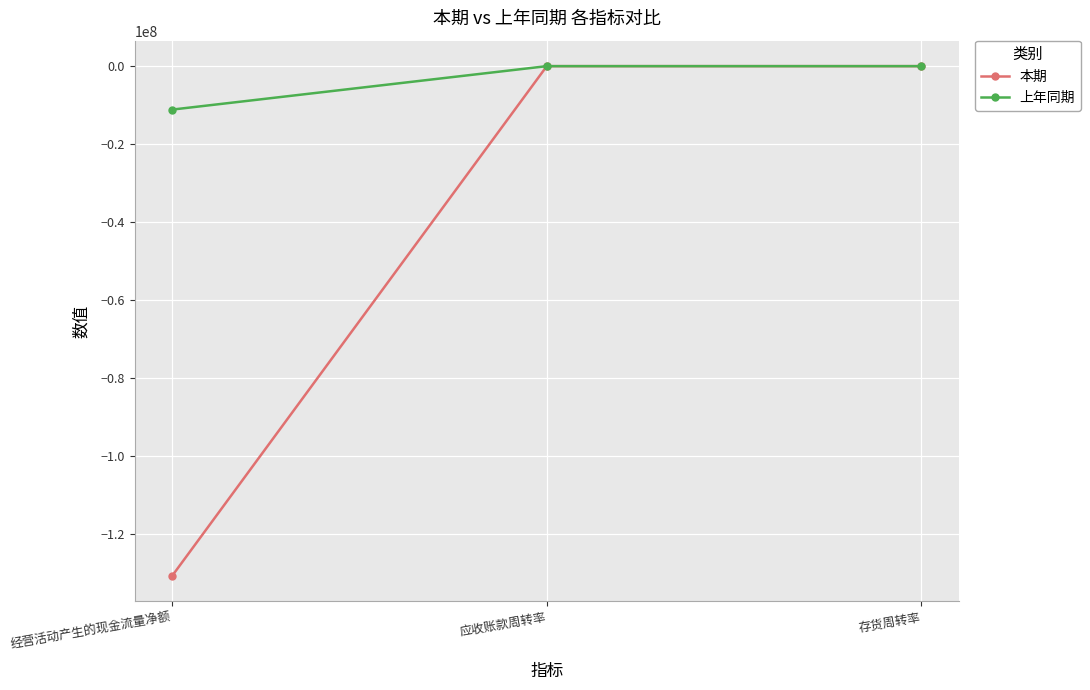

How many lines are shown in the chart?

2